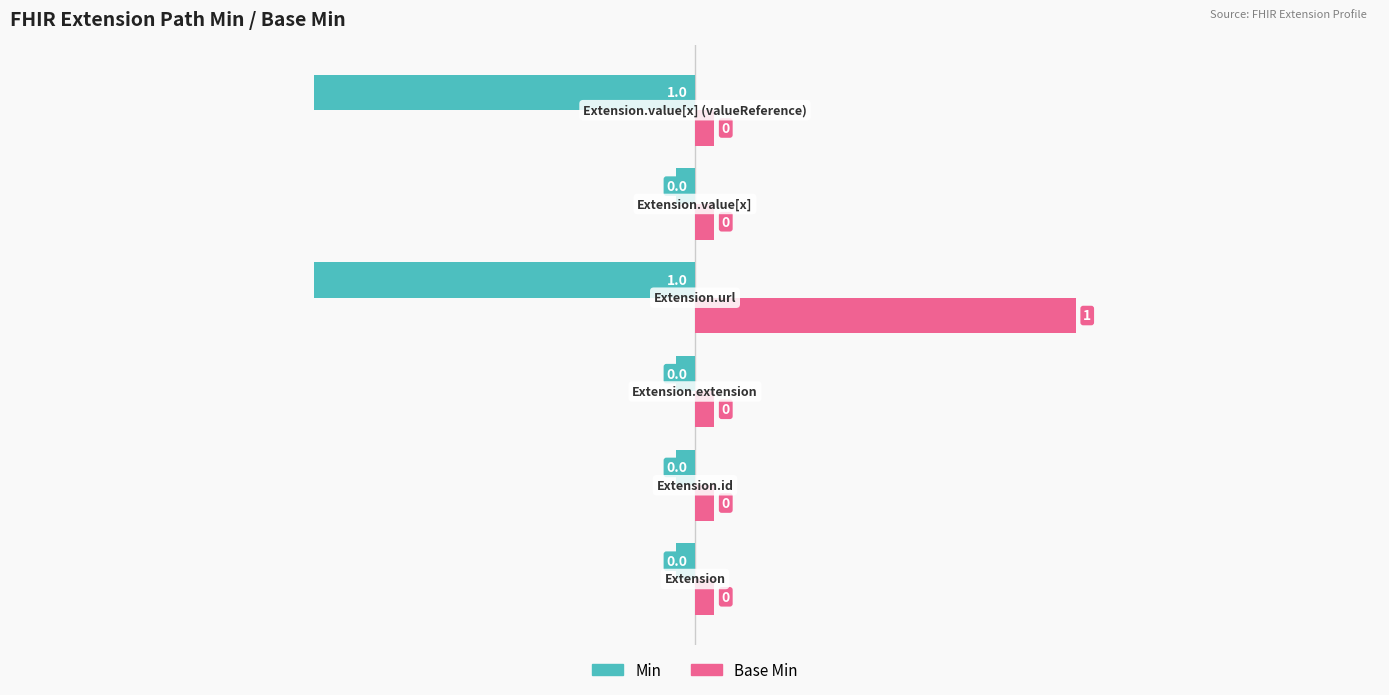

What is the lowest value of the Min series?

-1.0